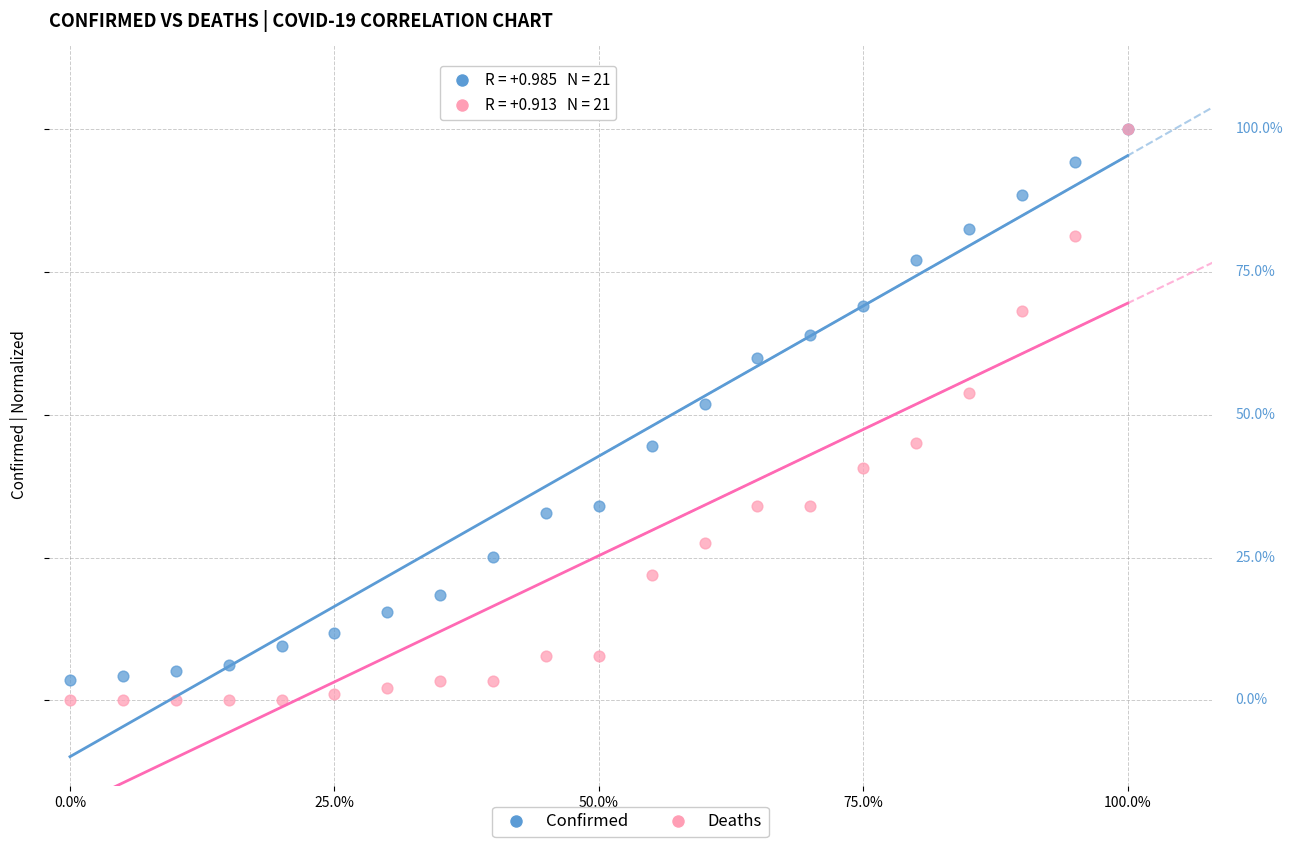

Which series has the widest spread of Y values?

Deaths